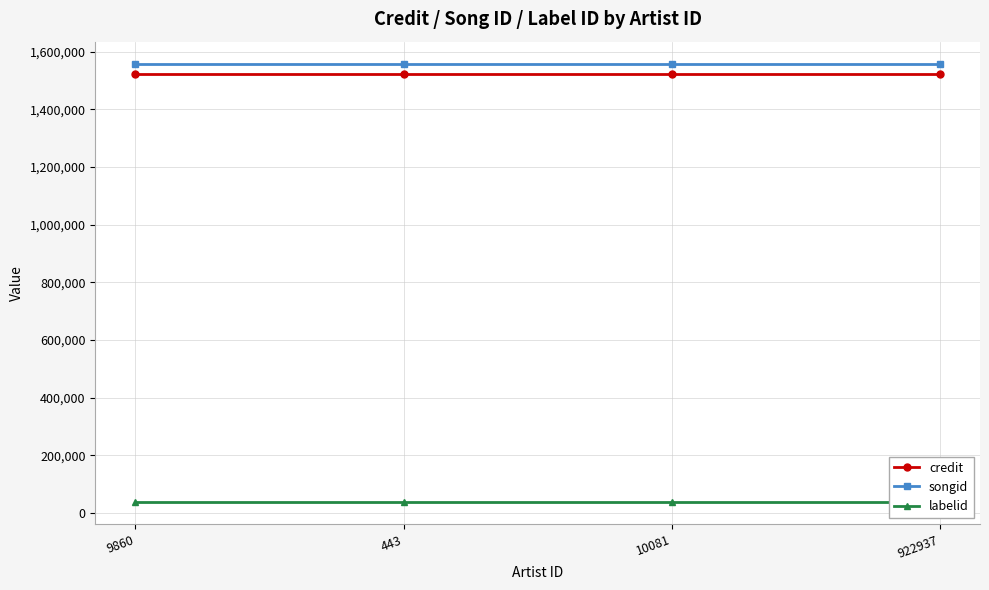

At 922937, list the series in order from smallest to largest.

labelid, credit, songid